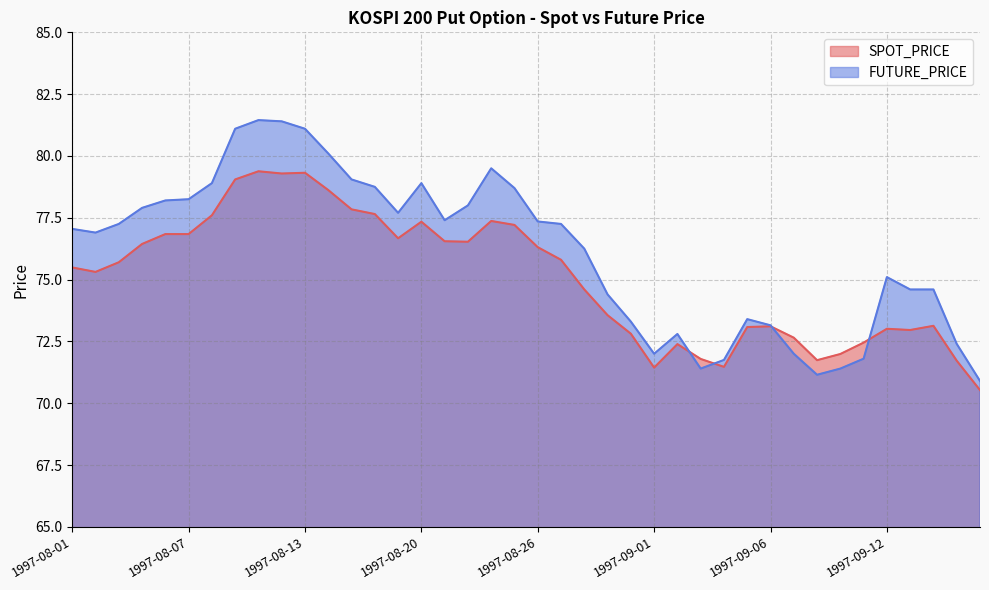

Reading left to right, list all the values displayed in this chart.

SPOT_PRICE: 75.5	75.3	75.7	76.4	76.8	76.8	77.6	79.0	79.4	79.3	79.3	78.6	77.8	77.7	76.7	77.3	76.5	76.5	77.4	77.2	76.3	75.8	74.6	73.6	72.8	71.4	72.4	71.8	71.5	73.1	73.1	72.7	71.7	72.0	72.5	73.0	73.0	73.1	71.7	70.5
FUTURE_PRICE: 77.0	76.9	77.2	77.9	78.2	78.2	78.9	81.1	81.5	81.4	81.1	80.1	79.0	78.8	77.7	78.9	77.4	78.0	79.5	78.7	77.3	77.2	76.2	74.4	73.3	72.0	72.8	71.4	71.8	73.4	73.2	72.0	71.2	71.4	71.8	75.1	74.6	74.6	72.4	70.9